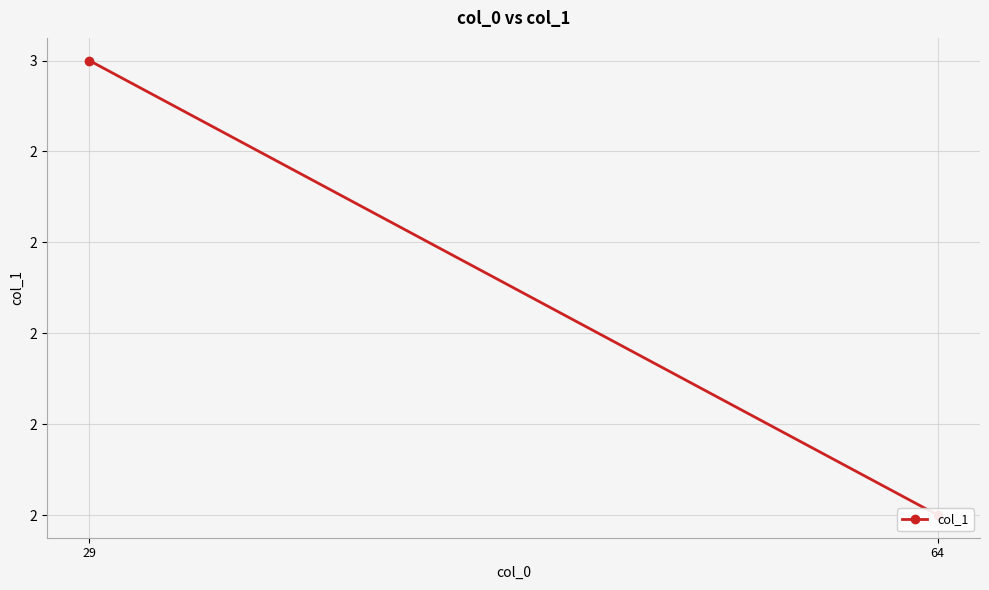

What is the approximate value at 29?

3